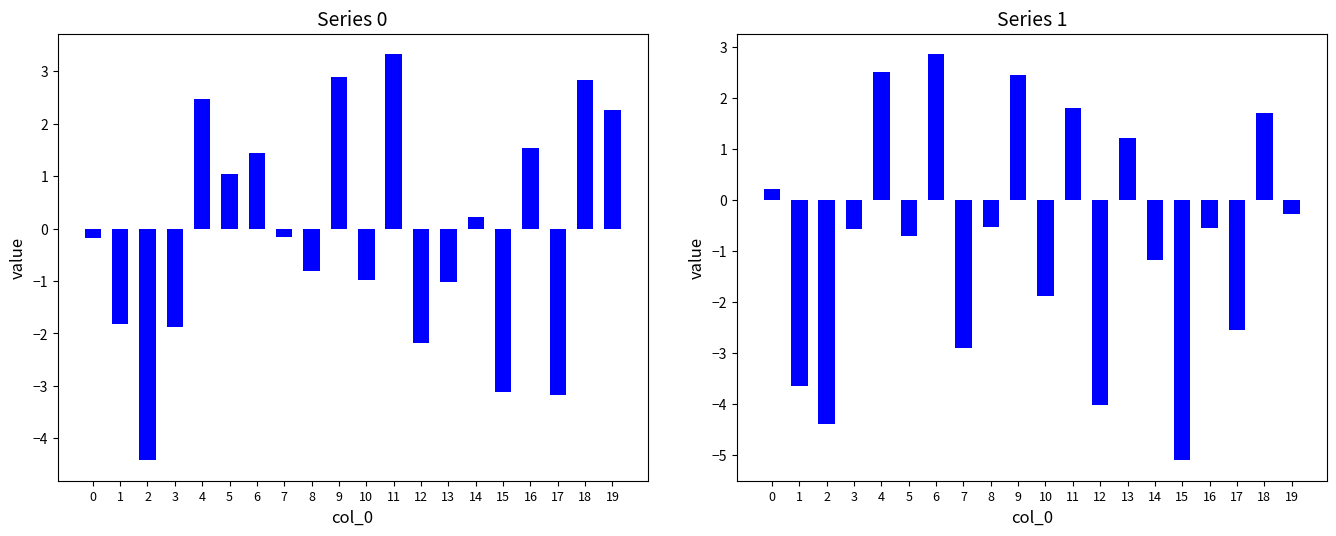

List the series in order of their peak value, lowest first.

1, 0